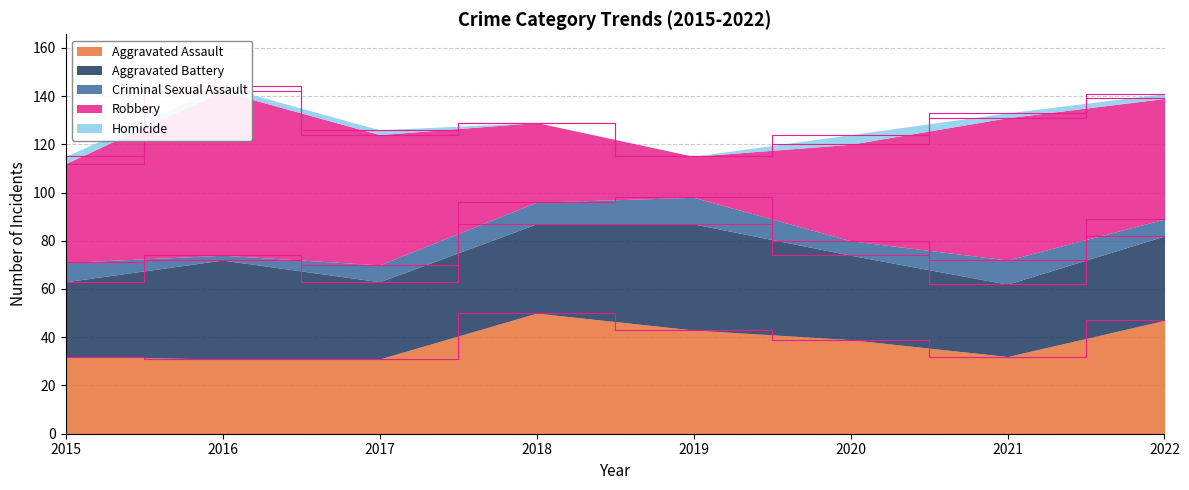

The value of Homicide at 2018 is -2. True or false?

False